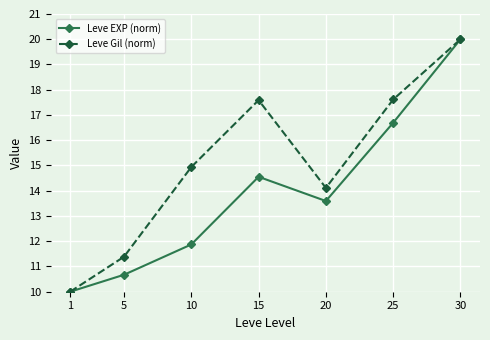

True or false: Leve Gil (norm) has a value of 14.9 at 10.

True